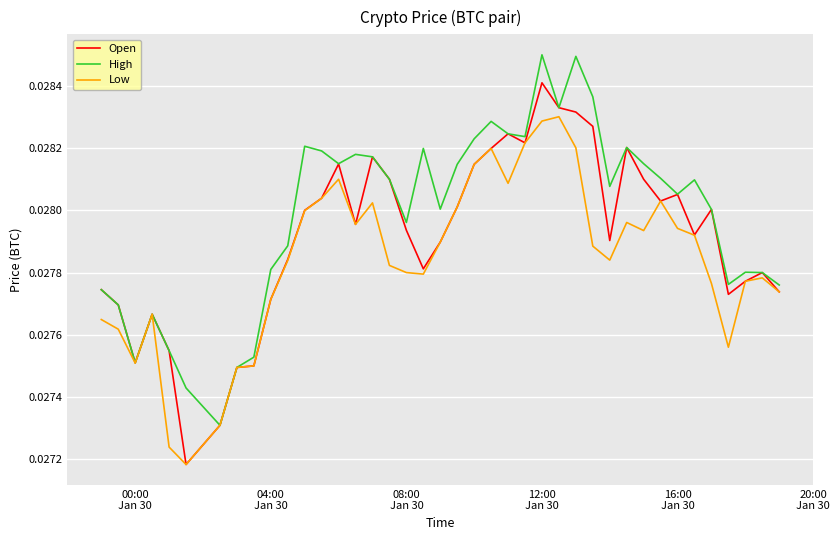

Rank the series by their average value, from lowest to highest.

Low, Open, High